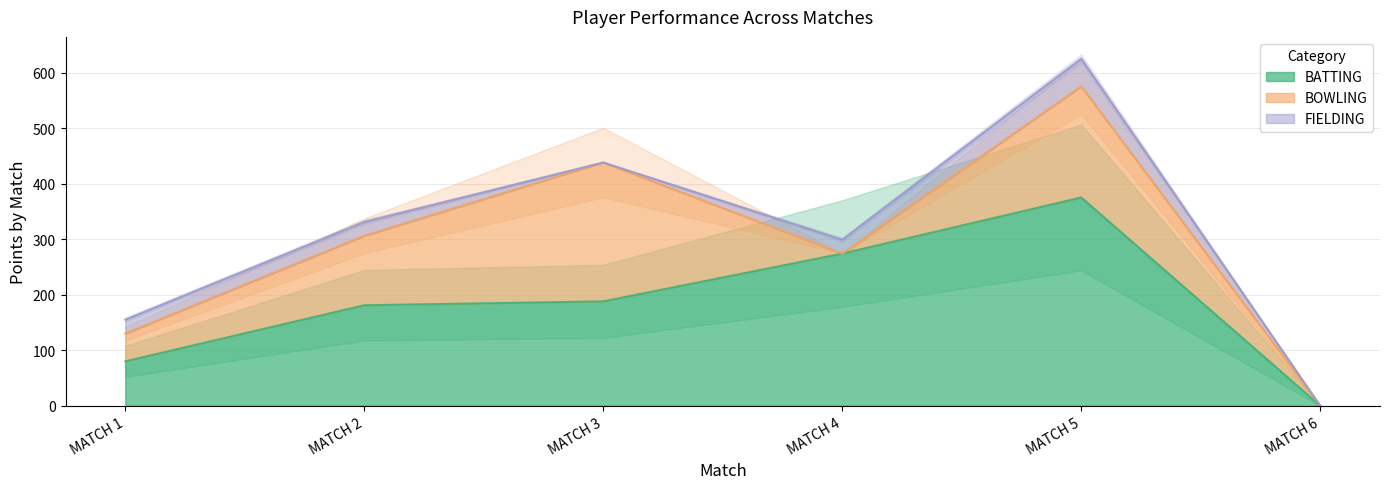

Which category has the lowest value in the BATTING series?

MATCH 6